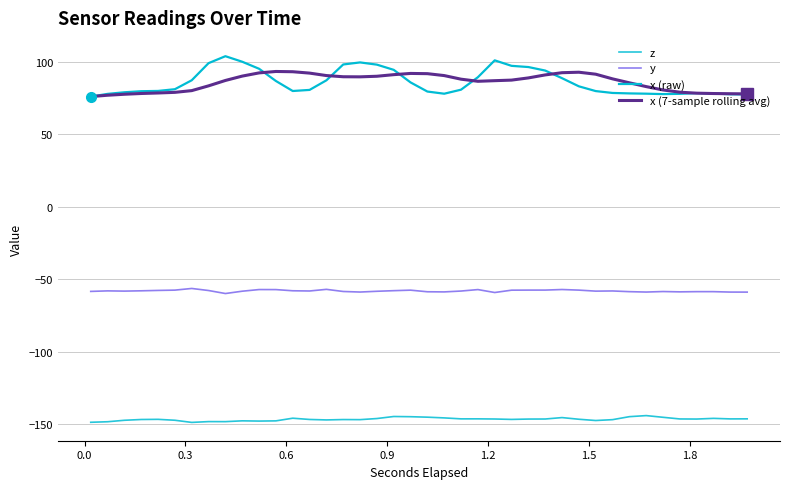

Is this an area chart (filled region under the line)?

No